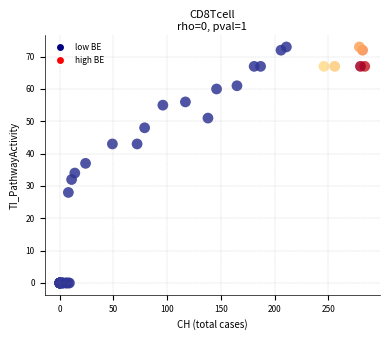

What Y value in the scatter plot is closest to 36?

37